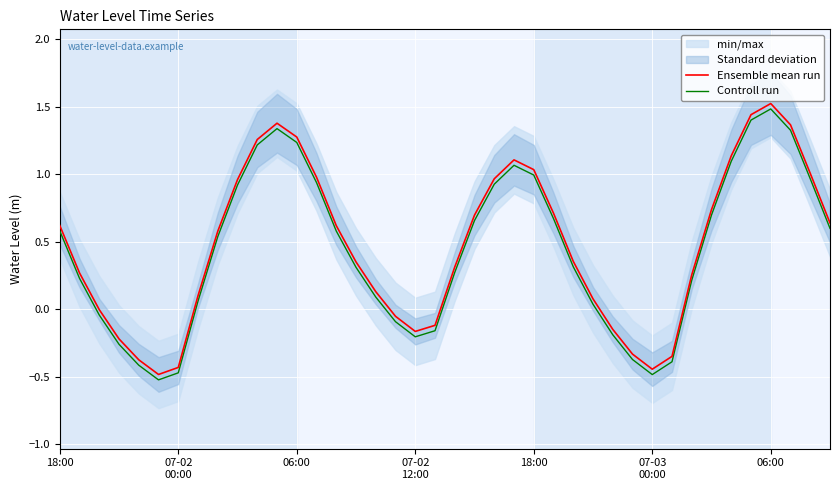

Which category has the highest value across all series?

06:00